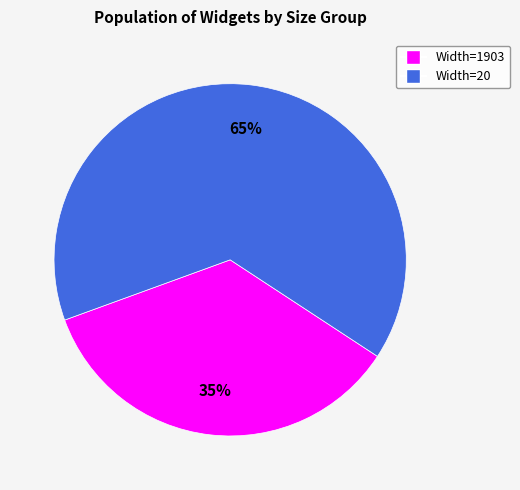

To the nearest percent, what is the difference between the Width=1903 and Width=20 slice percentages?

30%